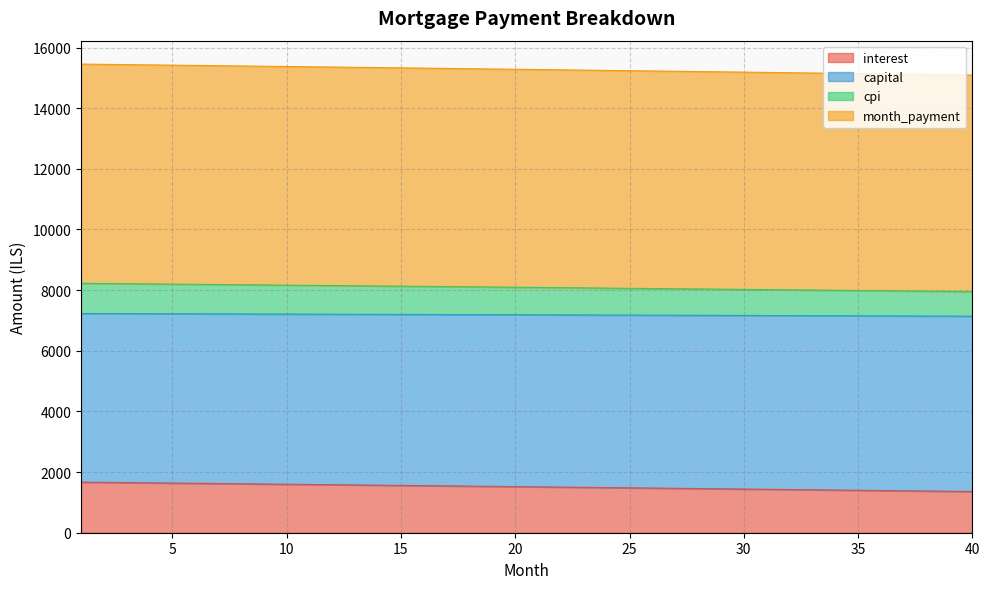

Which series changed the most between 1 and 38?

cpi